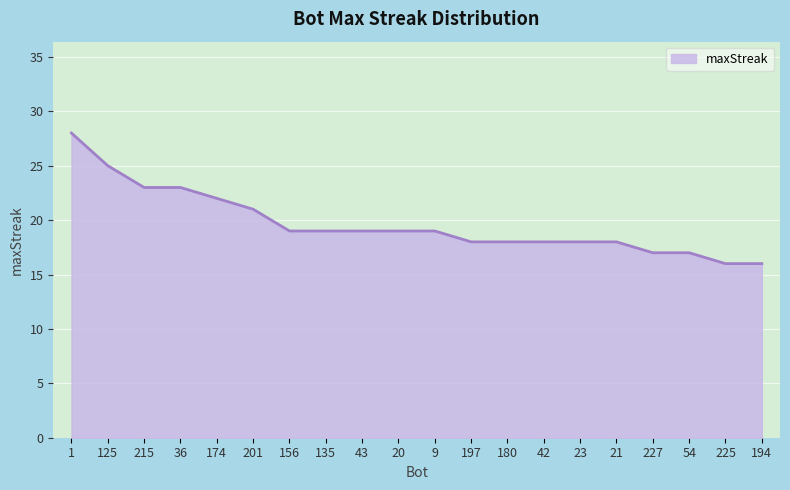

What is the ratio of the value at 215 to the value at 156?

1.2